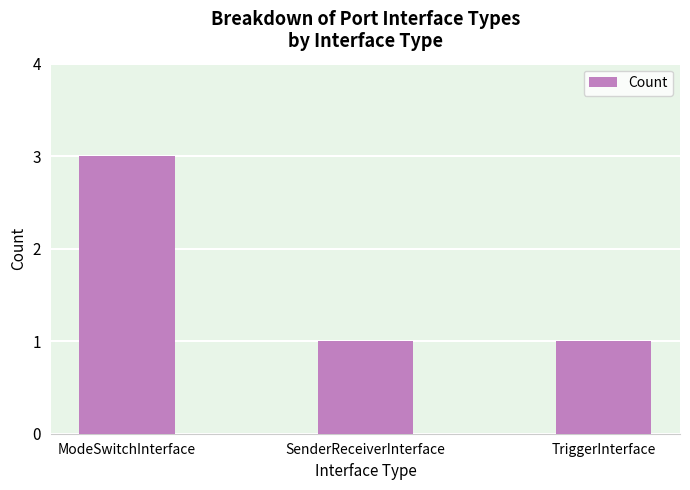

Which category has the highest value across all series?

ModeSwitchInterface